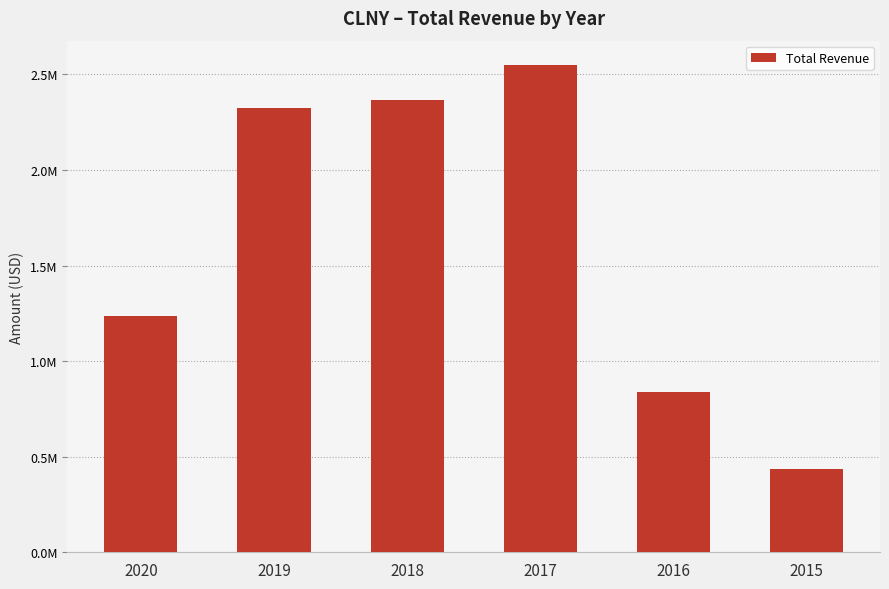

Reading left to right, what are all the values shown in this chart?

2020=1236600	2019=2326400	2018=2366900	2017=2549500	2016=838900	2015=435800